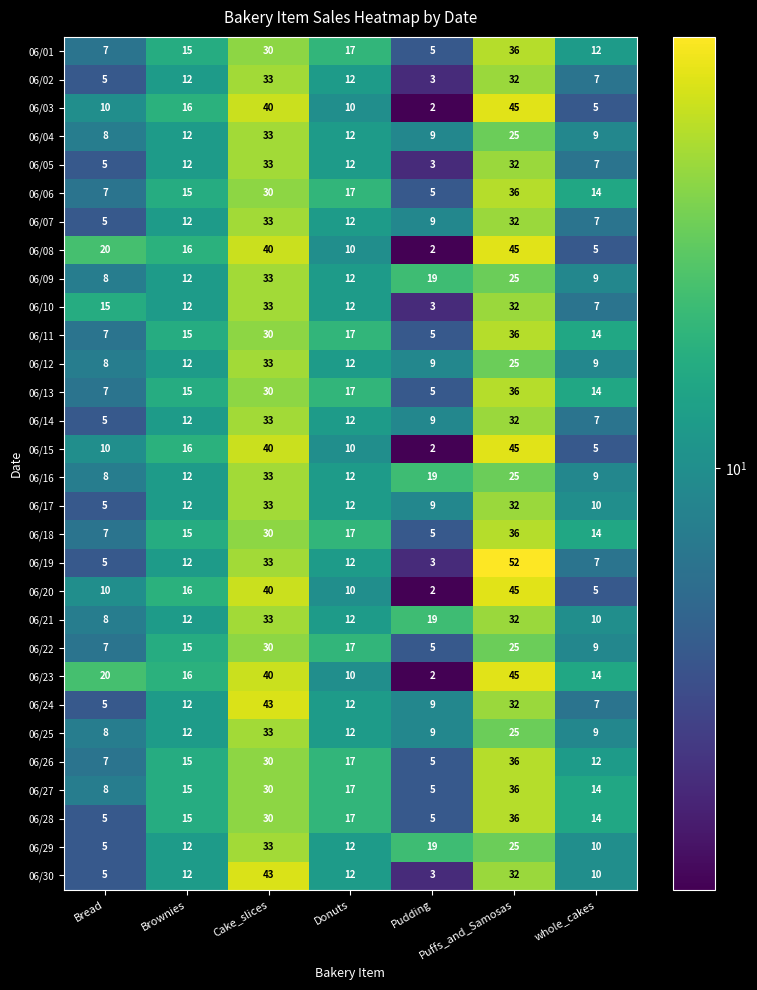

Is the value of 06/18 at Bread greater than the value of 06/01 at Puffs_and_Samosas?

No